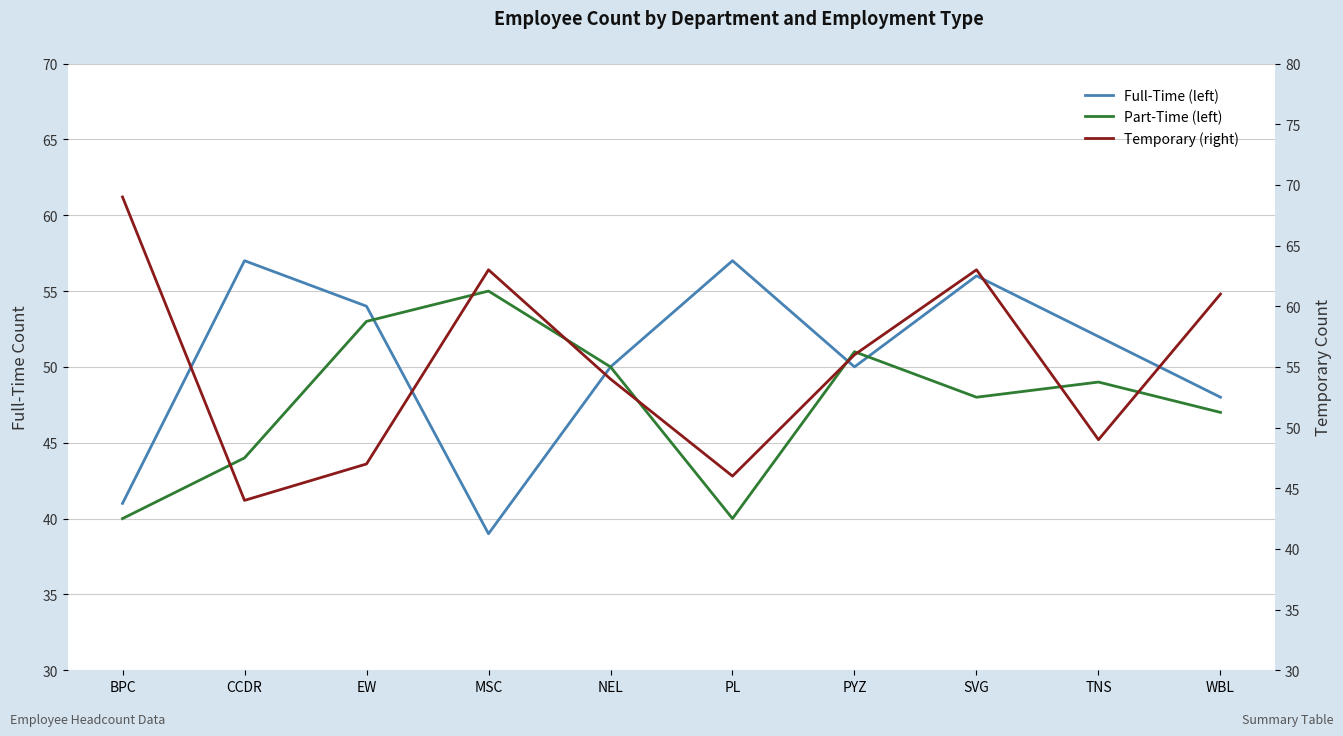

What is the difference between the Full-Time (left) values at TNS and CCDR?

5